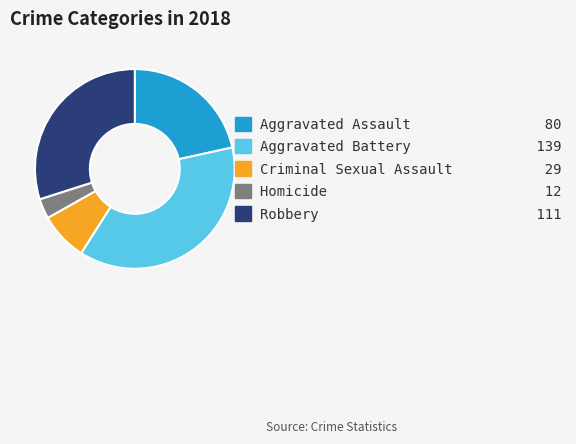

Rank the categories by value from highest to lowest.

Aggravated Battery, Robbery, Aggravated Assault, Criminal Sexual Assault, Homicide